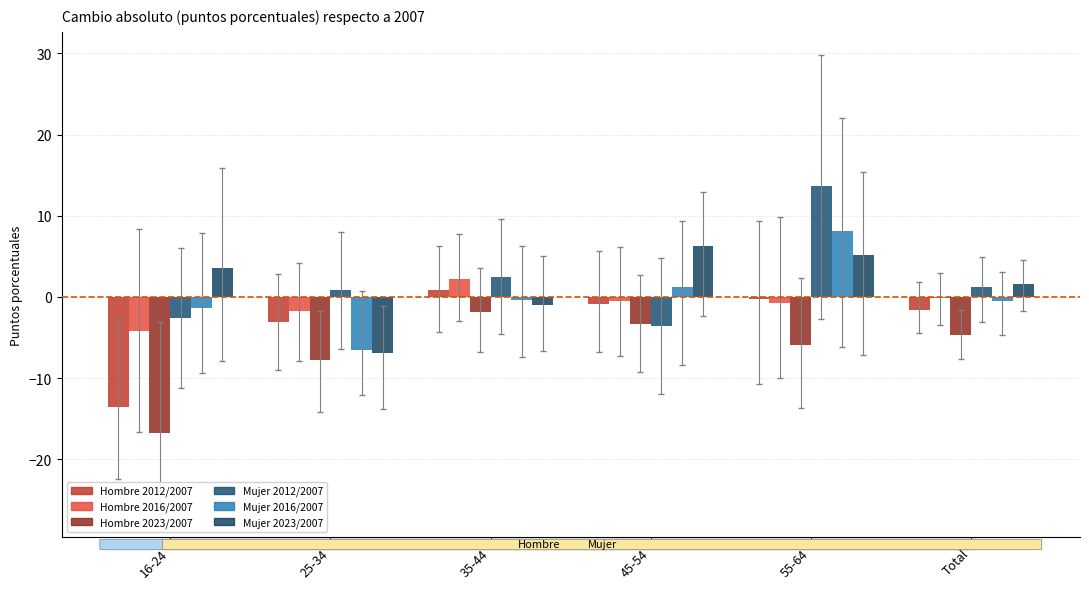

Where does the Mujer 2016/2007 series first go above 0?

45-54